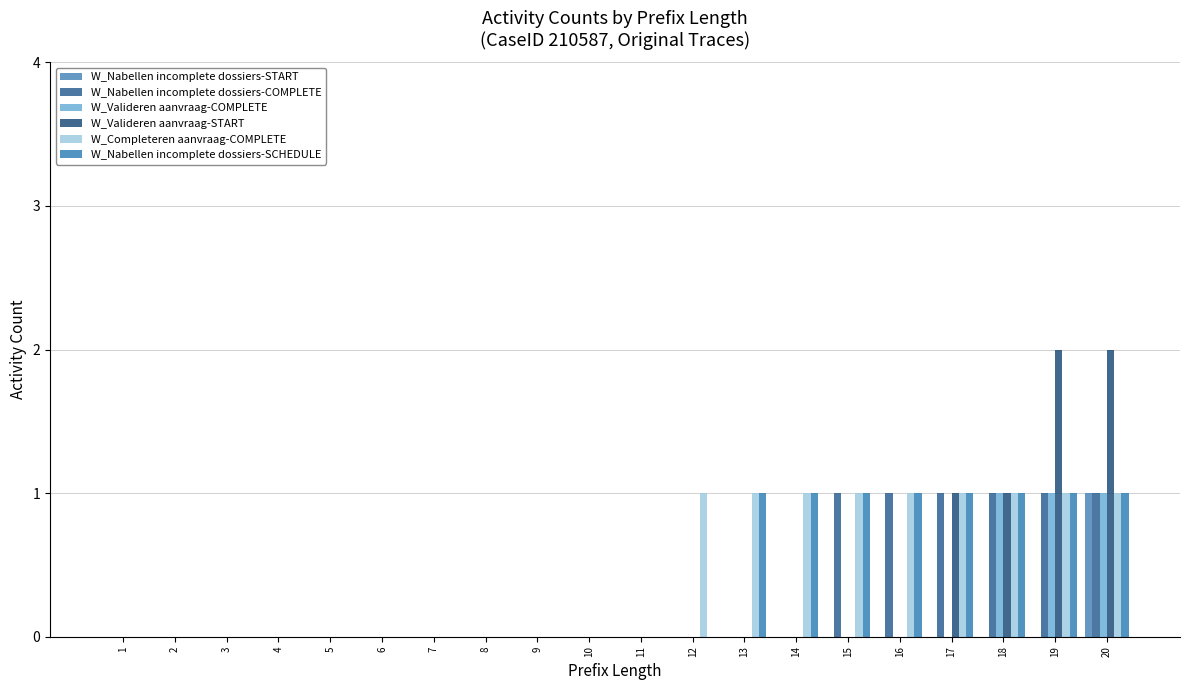

How many groups of bars are there?

20